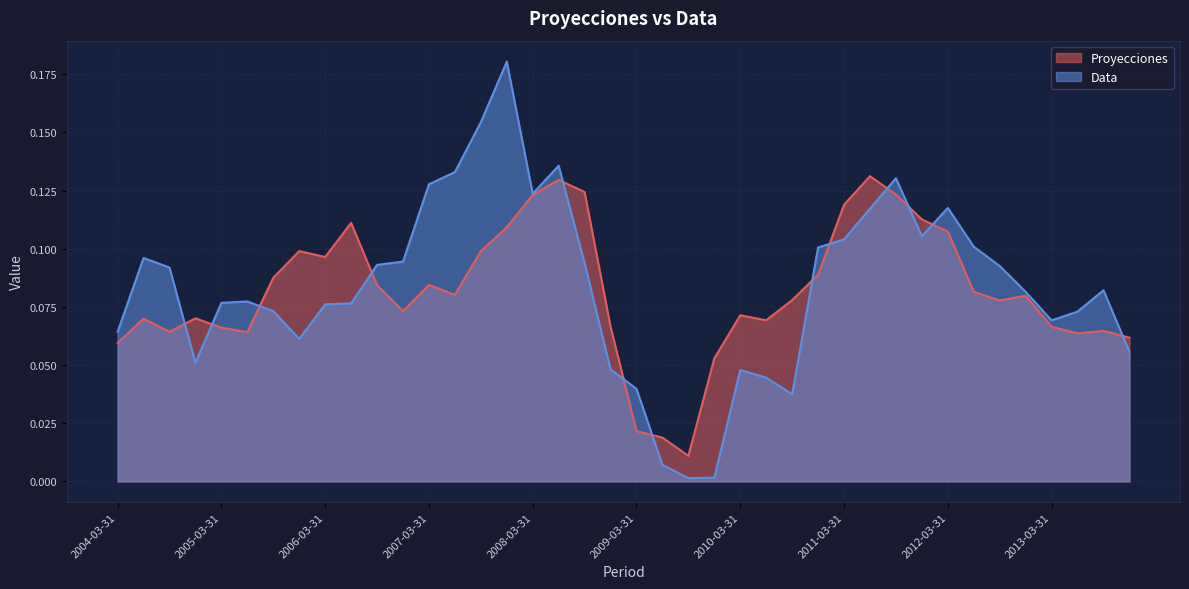

Does the chart display data point markers on the line(s)?

No